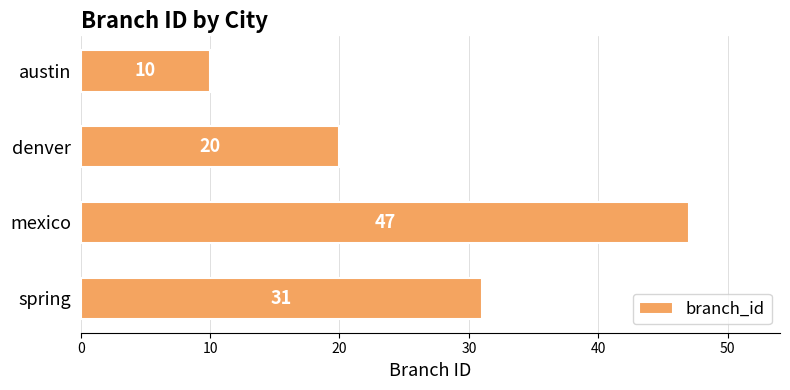

Approximately how many times larger is the value at denver compared to mexico?

0.4